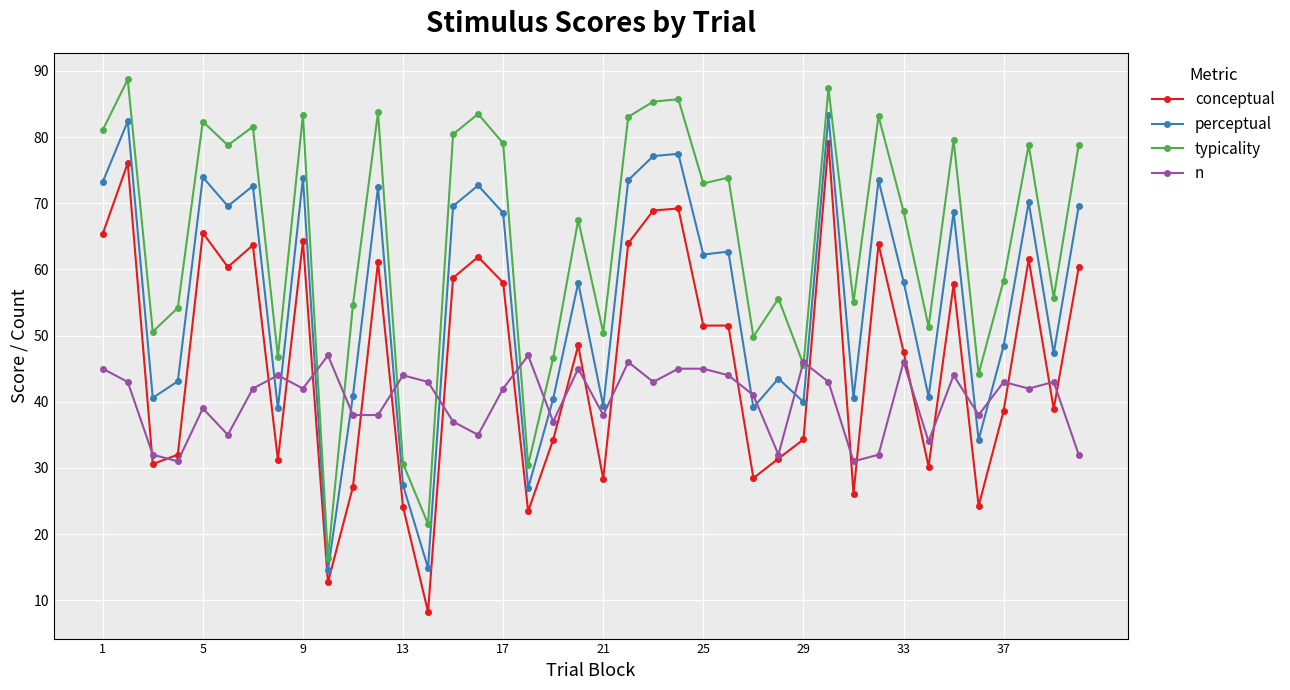

True or false: conceptual and typicality intersect in this chart.

False